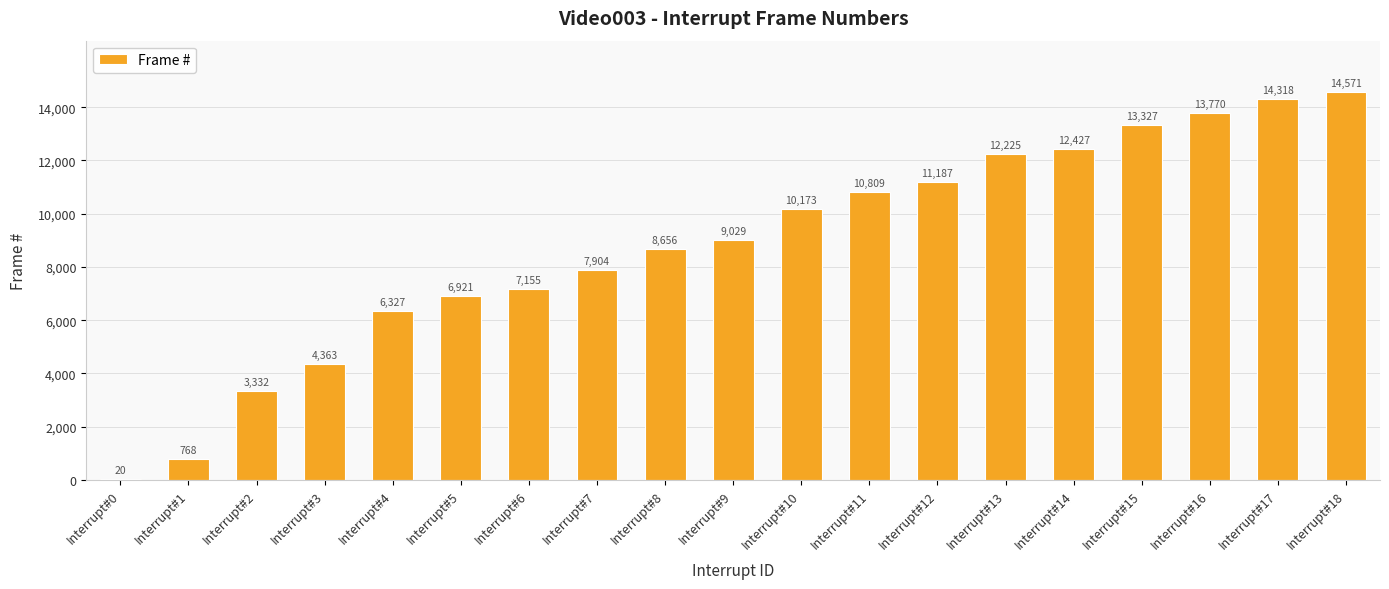

How many distinct data groups are displayed?

1